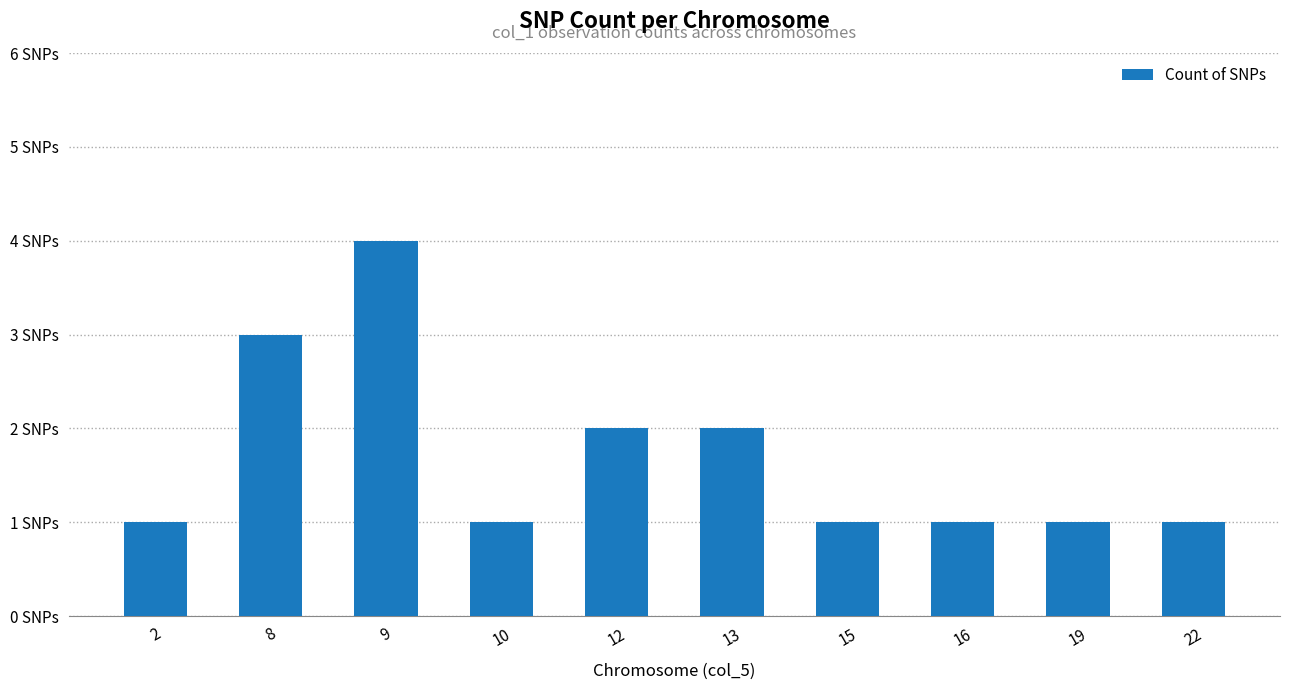

Reading left to right, what are all the values shown in this chart?

2=1	8=3	9=4	10=1	12=2	13=2	15=1	16=1	19=1	22=1